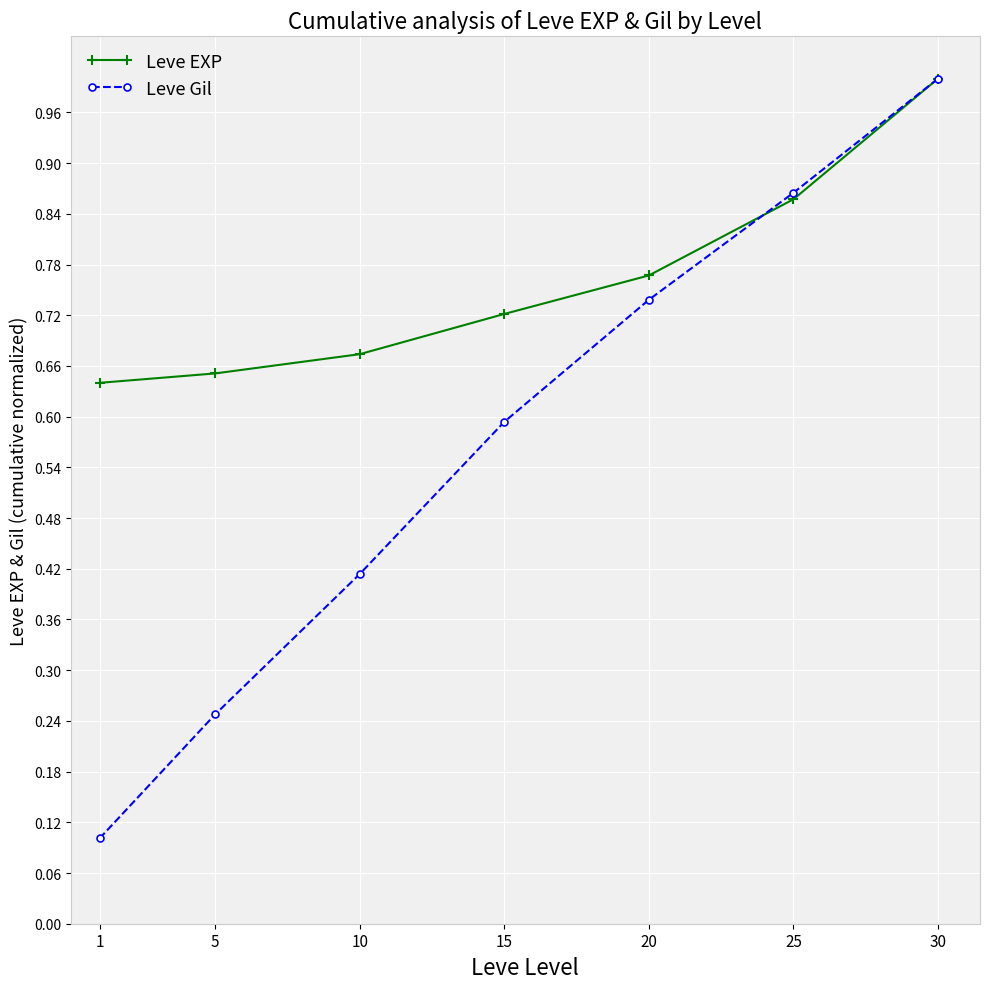

At which label is Leve EXP closest to 0?

1